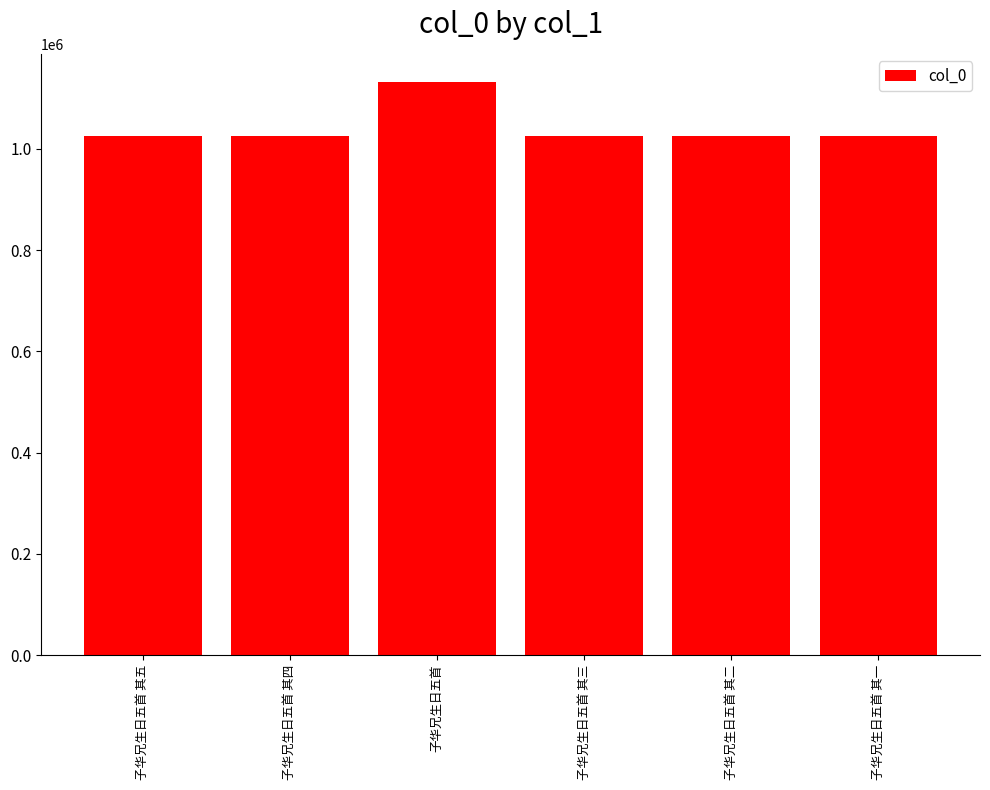

Which has a higher value, 子华兄生日五首 其三 or 子华兄生日五首?

子华兄生日五首